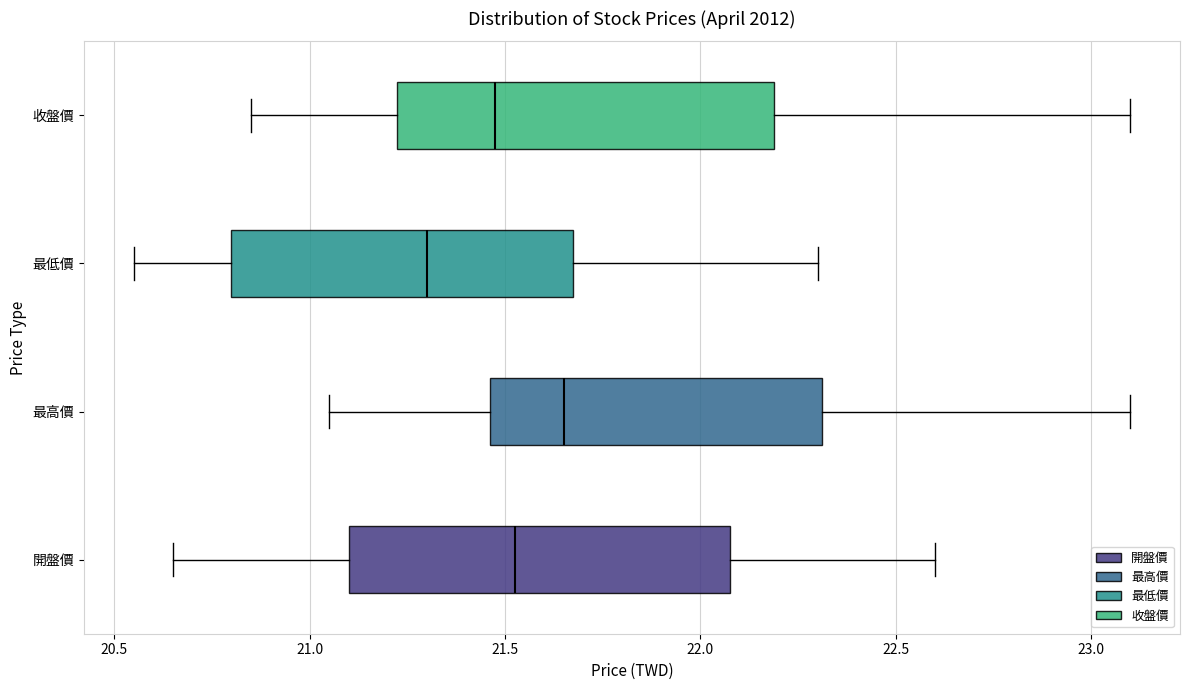

Which box has the furthest to the left median line?

最低價